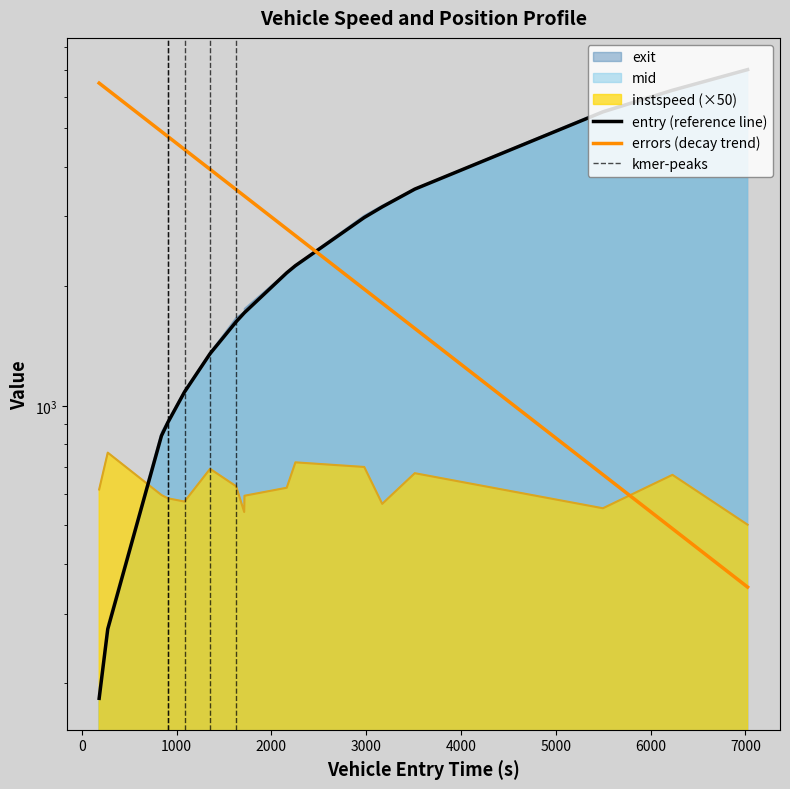

Reading left to right, list all the values displayed in this chart.

entry: 183.5	274.2	840.6	907.4	1083.9	1353.6	1627.9	1713.7	1716.5	2162.2	2253.7	2979.9	3169.4	3512.8	5497.5	6231.3	7023.6
instspeed: 615.8	762.4	596.3	585.1	574.1	694.0	627.5	540.5	593.8	622.0	720.6	701.6	566.5	676.8	552.2	670.3	502.1
exit: 193.3	283.6	860.8	917.5	1094.4	1363.0	1668.3	1724.8	1758.0	2171.7	2263.1	3018.2	3198.3	3522.4	5538.6	6240.6	7034.8
mid: 188.2	279.1	845.1	912.0	1089.0	1358.0	1632.5	1719.2	1721.4	2166.6	2258.4	2984.1	3174.1	3517.4	5502.4	6235.5	7029.2